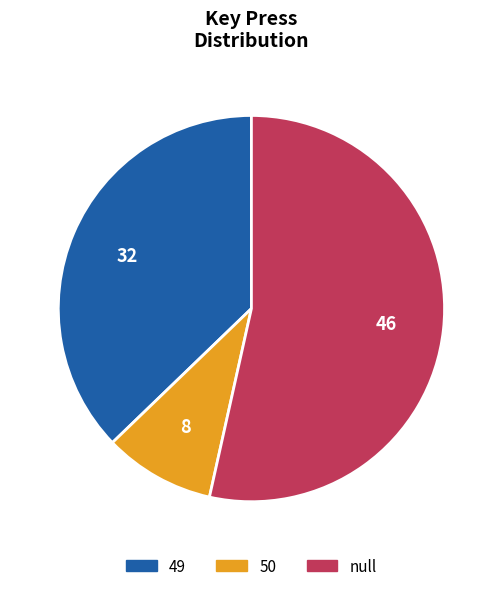

Does any single category account for the majority?

Yes